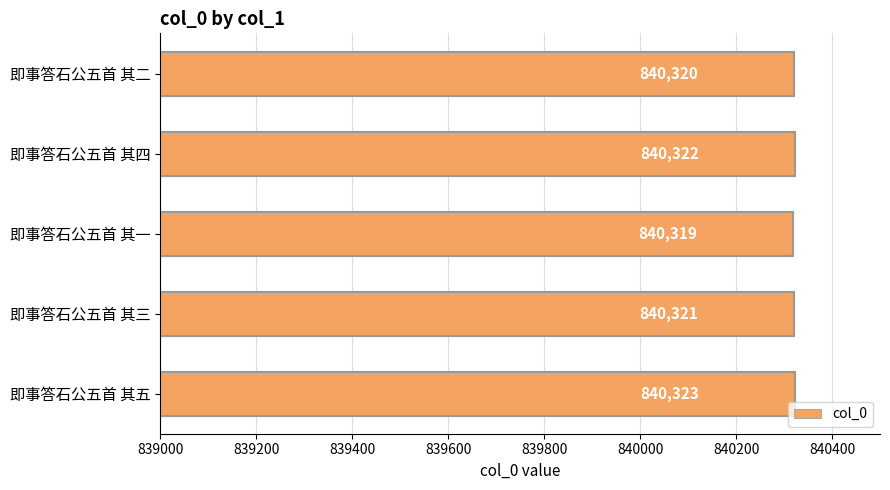

Reading bottom to top, extract all data points from this chart.

840323	840321	840319	840322	840320